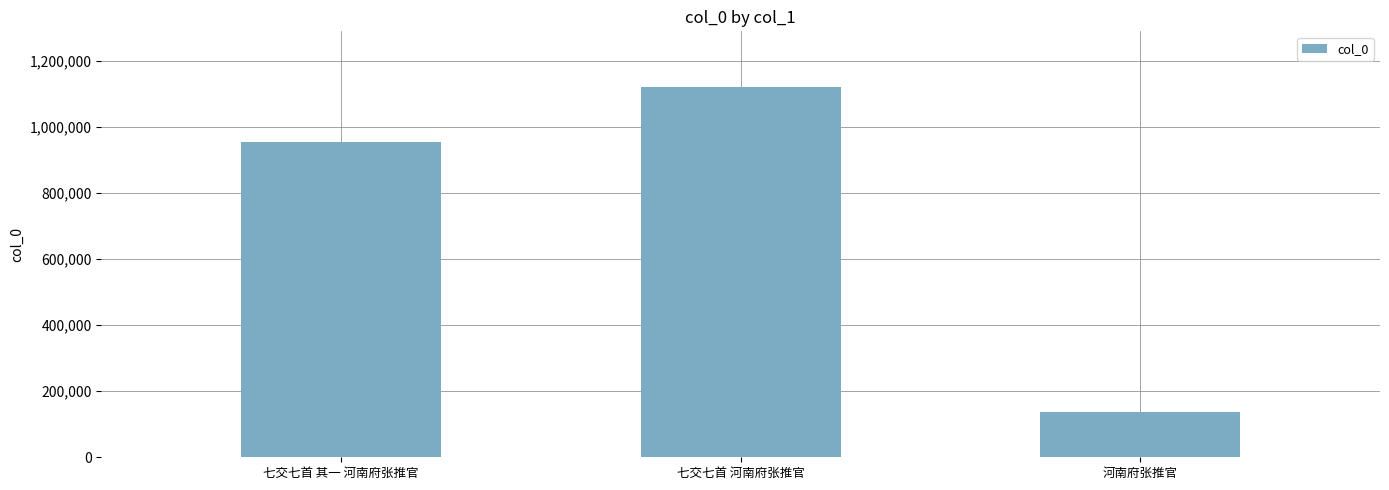

What is the value of the 2nd bar from the left?

1121419